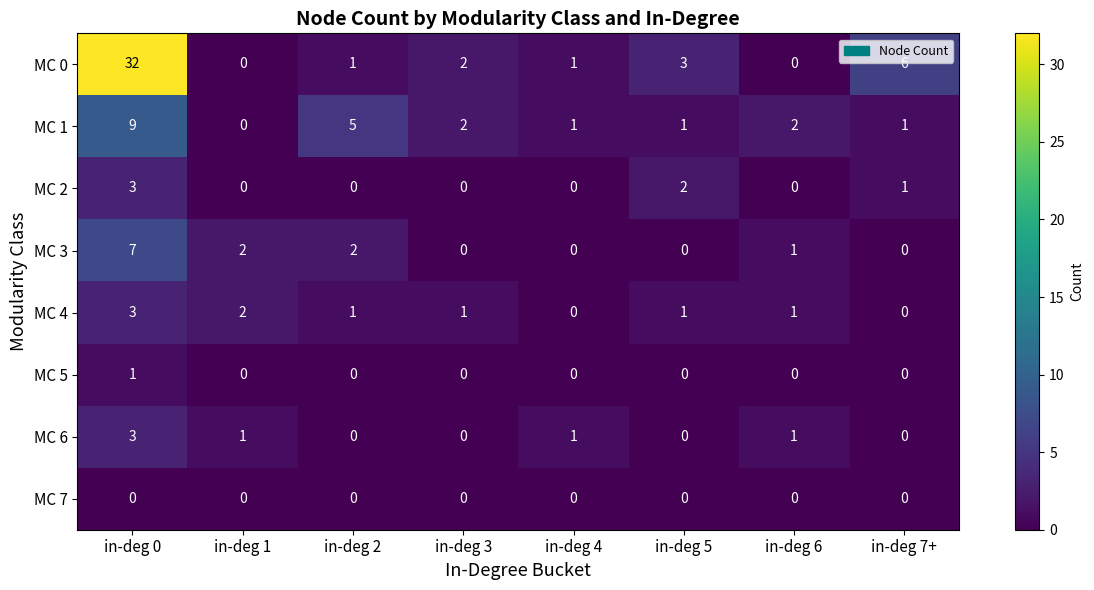

Which series has the largest total across all categories?

MC 0